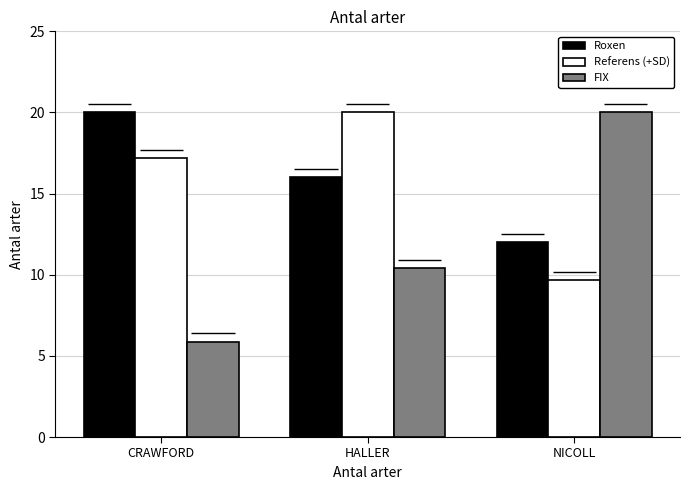

Is it true that FIX equals 20.0 at NICOLL?

True